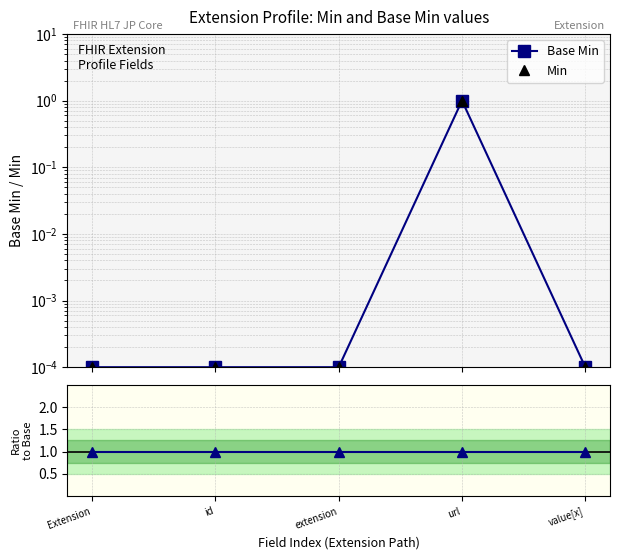

Which category has the lowest value across all series?

Extension